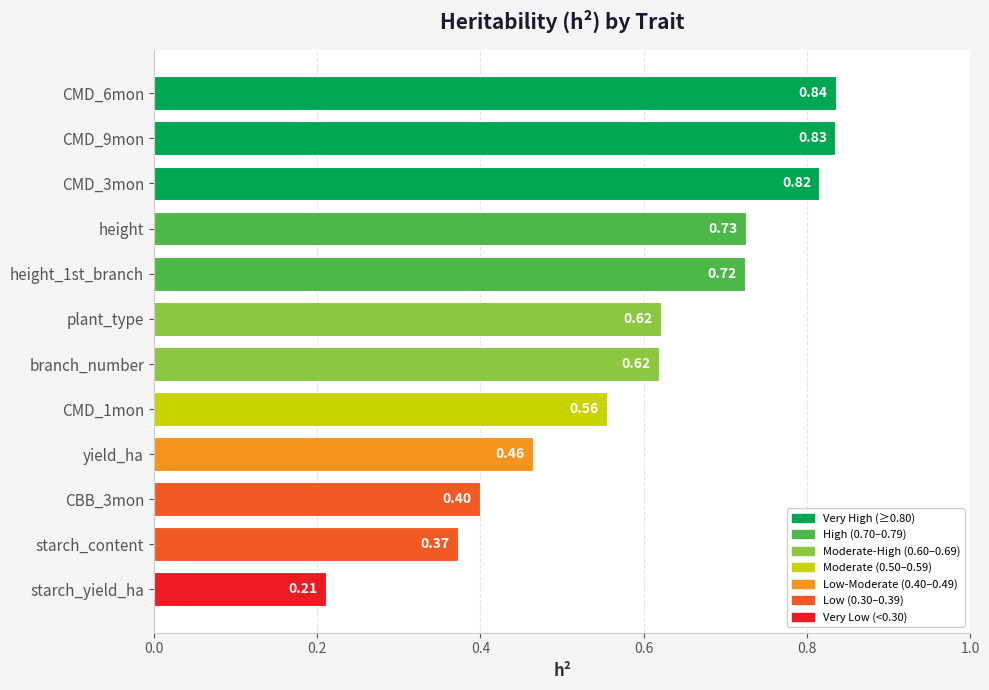

At which label is the value closest to 0?

starch_yield_ha